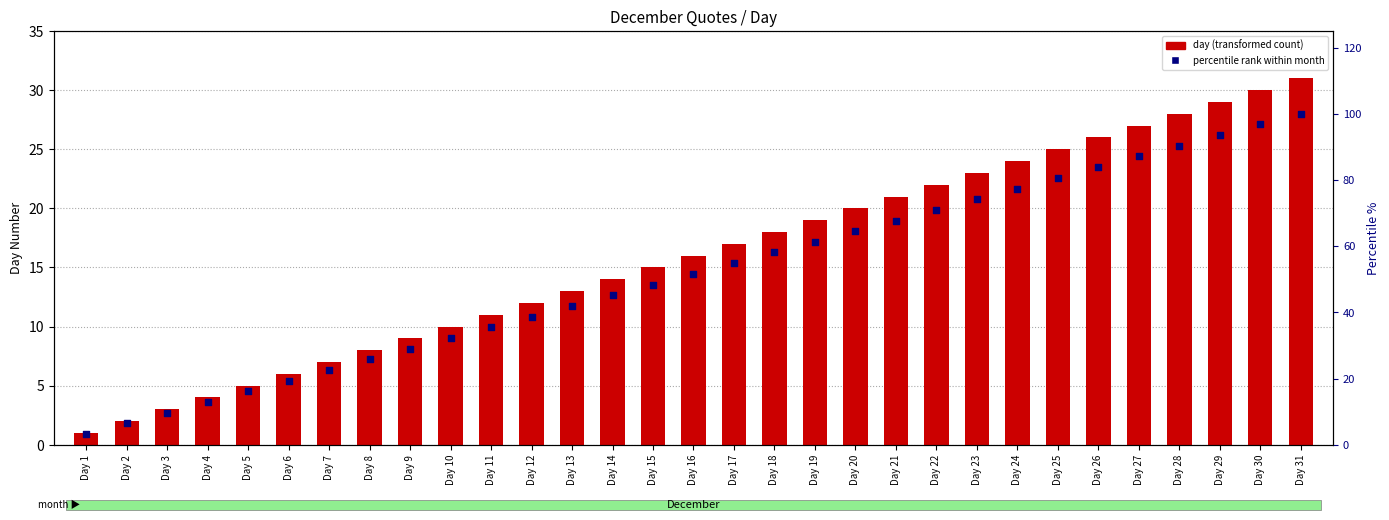

At which category is the sum across all series the highest?

Day 31